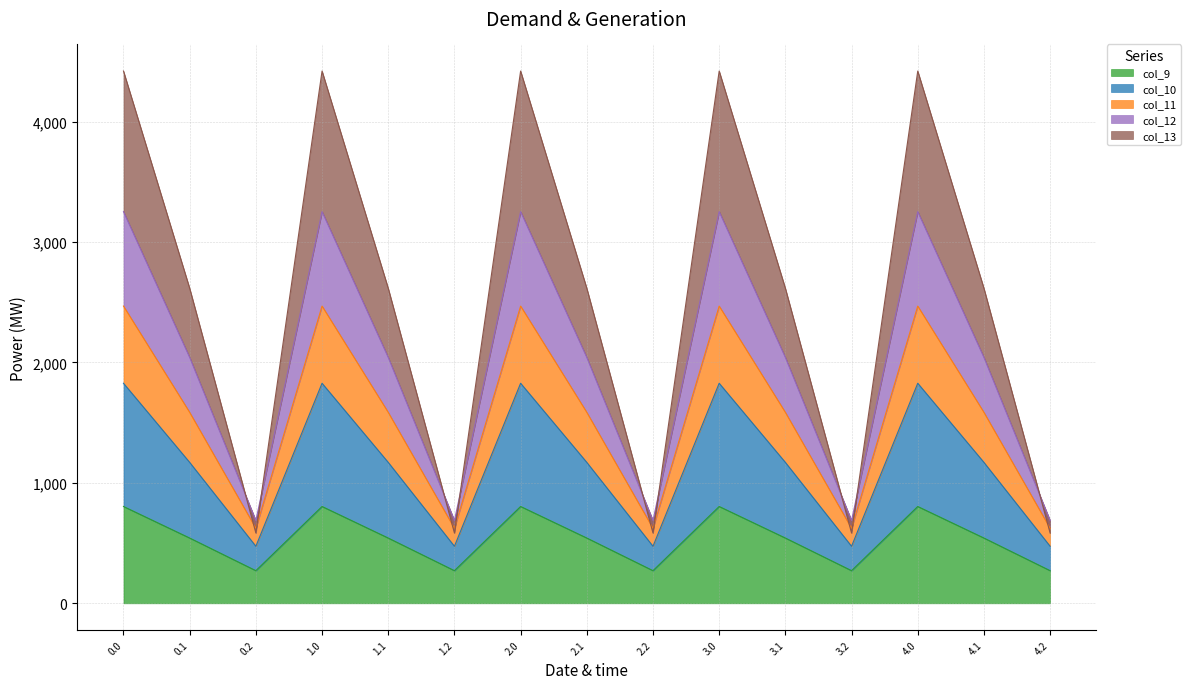

What is the minimum value shown in the chart?

271.1